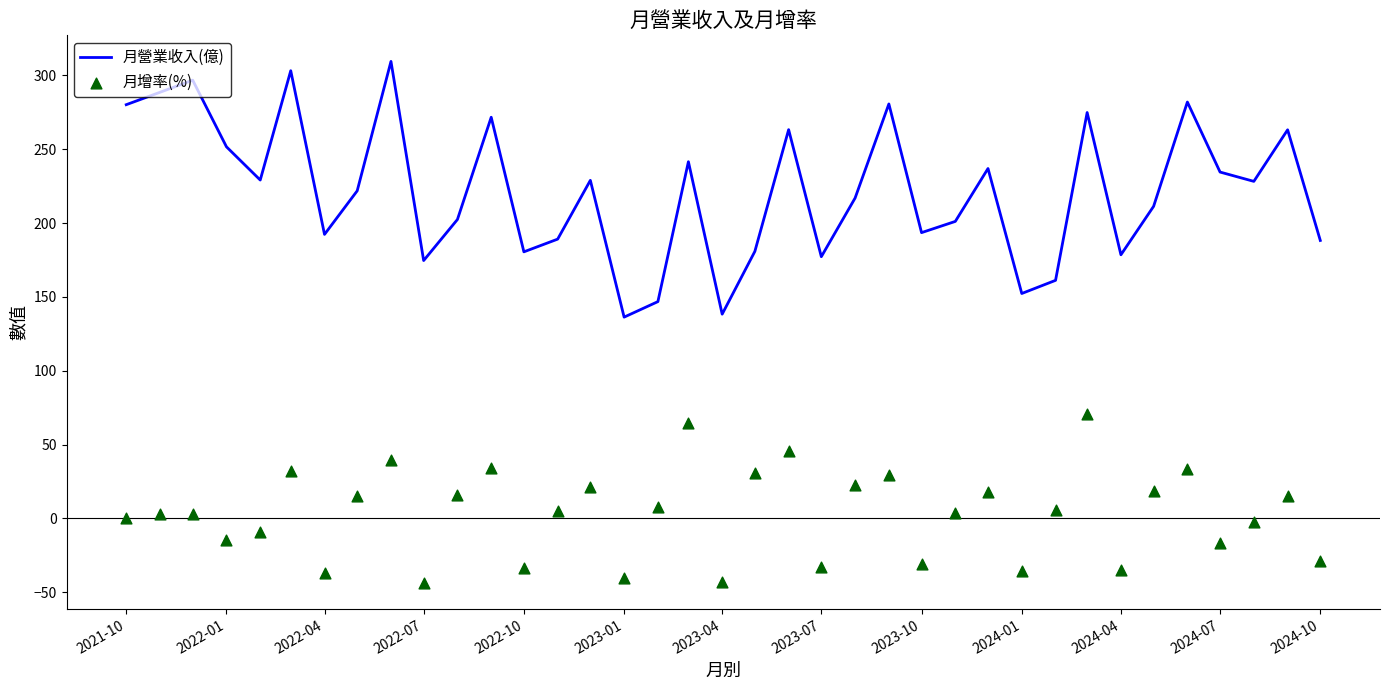

Is the value of 月營業收入(億) at 2022-10 greater than the value of 月增率(%) at 2023-01?

Yes